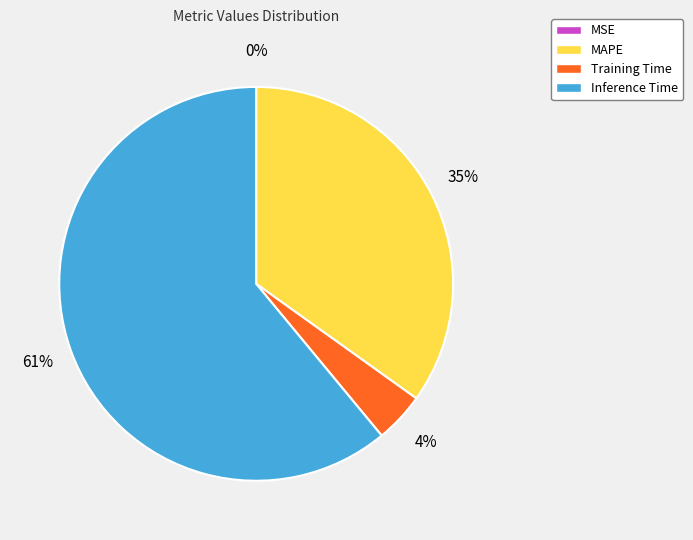

Is it true that MAPE is 35% of the pie?

True